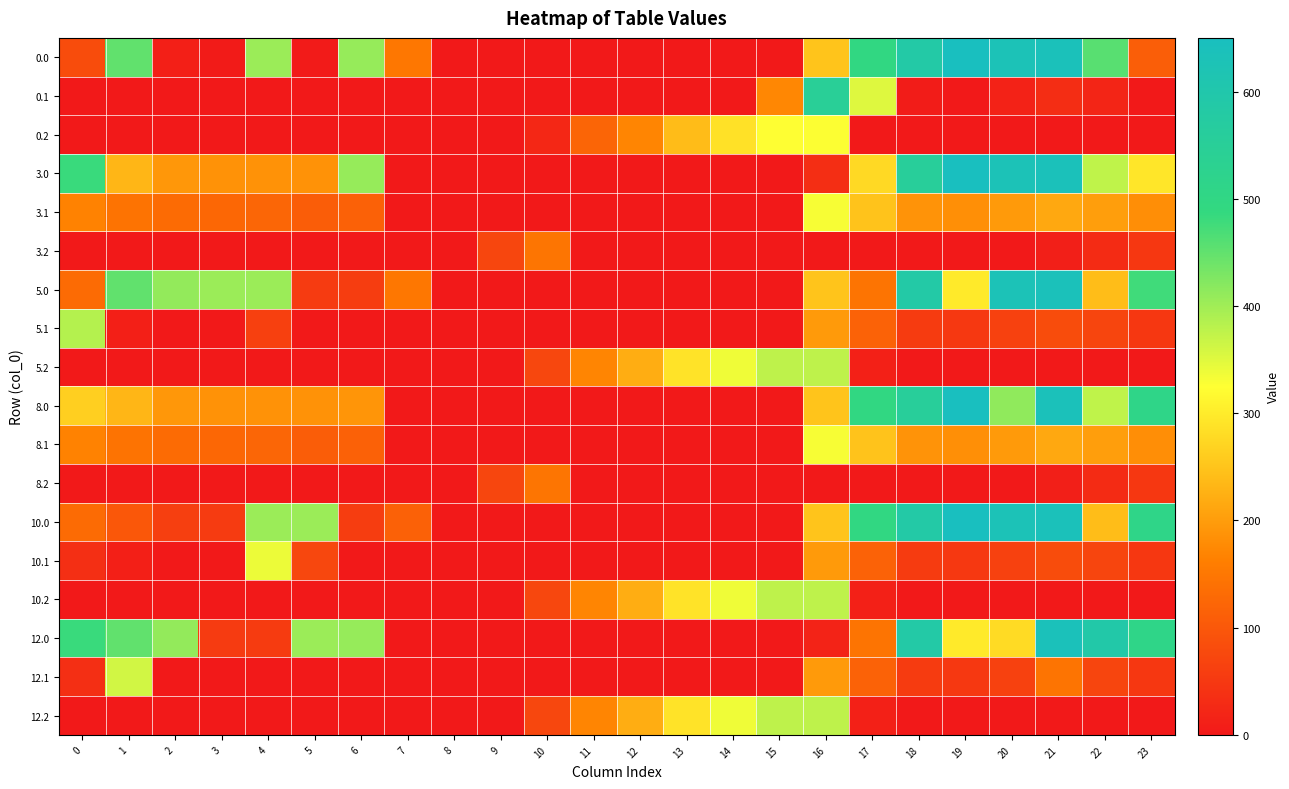

Reading left to right, list all the values displayed in this chart.

0.0: 0=82.0	1=449.5	2=10.3	3=4.4	4=404.9	5=3.8	6=408.0	7=150.1	8=0.0	9=0.0	10=0.0	11=0.0	12=0.0	13=0.0	14=0.0	15=0.0	16=250.9	17=494.8	18=586.7	19=649.2	20=629.9	21=638.4	22=457.4	23=111.3
0.1: 0=0.0	1=0.0	2=0.0	3=0.0	4=0.0	5=0.0	6=0.0	7=0.0	8=0.0	9=0.0	10=0.0	11=0.0	12=0.0	13=0.0	14=0.0	15=173.1	16=547.3	17=351.2	18=5.4	19=0.2	20=14.5	21=32.4	22=19.9	23=0.0
0.2: 0=0.0	1=0.0	2=0.0	3=0.0	4=0.0	5=0.0	6=0.0	7=0.0	8=0.0	9=0.0	10=23.5	11=120.6	12=171.2	13=240.4	14=287.4	15=325.8	16=326.6	17=0.0	18=0.0	19=0.0	20=0.0	21=0.0	22=0.0	23=0.0
3.0: 0=482.0	1=232.5	2=193.3	3=187.4	4=187.9	5=186.8	6=408.0	7=0.0	8=0.0	9=0.0	10=0.0	11=0.0	12=0.0	13=0.0	14=0.0	15=0.0	16=33.9	17=277.8	18=554.9	19=649.2	20=629.9	21=638.4	22=375.3	23=294.3
3.1: 0=167.6	1=144.1	2=130.9	3=125.7	4=122.6	5=108.7	6=115.2	7=0.1	8=0.0	9=0.0	10=0.0	11=0.0	12=0.0	13=0.0	14=0.0	15=0.0	16=330.3	17=249.6	18=188.4	19=183.2	20=197.5	21=215.4	22=202.9	23=182.4
3.2: 0=0.0	1=0.0	2=0.0	3=0.0	4=0.0	5=0.0	6=0.0	7=0.0	8=0.0	9=71.5	10=146.2	11=0.0	12=0.0	13=0.0	14=0.0	15=0.0	16=0.0	17=0.0	18=0.0	19=0.0	20=0.0	21=9.4	22=30.4	23=49.2
5.0: 0=132.0	1=449.5	2=410.3	3=404.4	4=404.9	5=53.8	6=58.0	7=150.1	8=0.0	9=0.0	10=0.0	11=0.0	12=0.0	13=0.0	14=0.0	15=0.0	16=250.9	17=144.8	18=586.7	19=299.2	20=629.9	21=638.4	22=242.3	23=476.4
5.1: 0=384.6	1=11.1	2=0.0	3=0.0	4=62.7	5=0.0	6=0.0	7=0.0	8=0.0	9=0.0	10=0.0	11=0.0	12=0.0	13=0.0	14=0.0	15=0.0	16=197.3	17=116.6	18=55.4	19=50.2	20=64.5	21=82.4	22=69.9	23=49.4
5.2: 0=0.0	1=0.0	2=0.0	3=0.0	4=0.0	5=0.0	6=0.0	7=0.0	8=0.0	9=0.0	10=73.5	11=170.6	12=221.2	13=290.4	14=337.4	15=375.8	16=376.6	17=12.4	18=0.0	19=0.0	20=0.0	21=0.0	22=0.0	23=0.0
8.0: 0=265.0	1=232.5	2=193.3	3=187.4	4=187.9	5=186.8	6=191.0	7=0.0	8=0.0	9=0.0	10=0.0	11=0.0	12=0.0	13=0.0	14=0.0	15=0.0	16=250.9	17=494.8	18=554.9	19=649.2	20=412.9	21=638.4	22=375.3	23=511.3
8.1: 0=167.6	1=144.1	2=130.9	3=125.7	4=122.6	5=108.7	6=115.2	7=0.1	8=0.0	9=0.0	10=0.0	11=0.0	12=0.0	13=0.0	14=0.0	15=0.0	16=330.3	17=249.6	18=188.4	19=183.2	20=197.5	21=215.4	22=202.9	23=182.4
8.2: 0=0.0	1=0.0	2=0.0	3=0.0	4=0.0	5=0.0	6=0.0	7=0.0	8=0.0	9=71.5	10=146.2	11=0.0	12=0.0	13=0.0	14=0.0	15=0.0	16=0.0	17=0.0	18=0.0	19=0.0	20=0.0	21=9.4	22=30.4	23=49.2
10.0: 0=132.0	1=99.5	2=60.3	3=54.4	4=404.9	5=403.8	6=58.0	7=115.2	8=0.0	9=0.0	10=0.0	11=0.0	12=0.0	13=0.0	14=0.0	15=0.0	16=250.9	17=494.8	18=586.7	19=649.2	20=629.9	21=638.4	22=242.3	23=511.3
10.1: 0=34.6	1=11.1	2=0.0	3=0.0	4=339.6	5=73.0	6=0.0	7=0.0	8=0.0	9=0.0	10=0.0	11=0.0	12=0.0	13=0.0	14=0.0	15=0.0	16=197.3	17=116.6	18=55.4	19=50.2	20=64.5	21=82.4	22=69.9	23=49.4
10.2: 0=0.0	1=0.0	2=0.0	3=0.0	4=0.0	5=0.0	6=0.0	7=0.0	8=0.0	9=0.0	10=73.5	11=170.6	12=221.2	13=290.4	14=337.4	15=375.8	16=376.6	17=12.4	18=0.0	19=0.0	20=0.0	21=0.0	22=0.0	23=0.0
12.0: 0=482.0	1=449.5	2=410.3	3=54.4	4=54.9	5=403.8	6=408.0	7=0.0	8=0.0	9=0.0	10=0.0	11=0.0	12=0.0	13=0.0	14=0.0	15=0.0	16=16.1	17=144.8	18=586.7	19=299.2	20=279.9	21=638.4	22=592.3	23=511.3
12.1: 0=34.6	1=361.1	2=0.0	3=0.0	4=0.0	5=0.0	6=0.0	7=0.0	8=0.0	9=0.0	10=0.0	11=0.0	12=0.0	13=0.0	14=0.0	15=0.0	16=197.3	17=116.6	18=55.4	19=50.2	20=64.5	21=145.1	22=69.9	23=49.4
12.2: 0=0.0	1=0.0	2=0.0	3=0.0	4=0.0	5=0.0	6=0.0	7=0.0	8=0.0	9=0.0	10=73.5	11=170.6	12=221.2	13=290.4	14=337.4	15=375.8	16=376.6	17=12.4	18=0.0	19=0.0	20=0.0	21=0.0	22=0.0	23=0.0